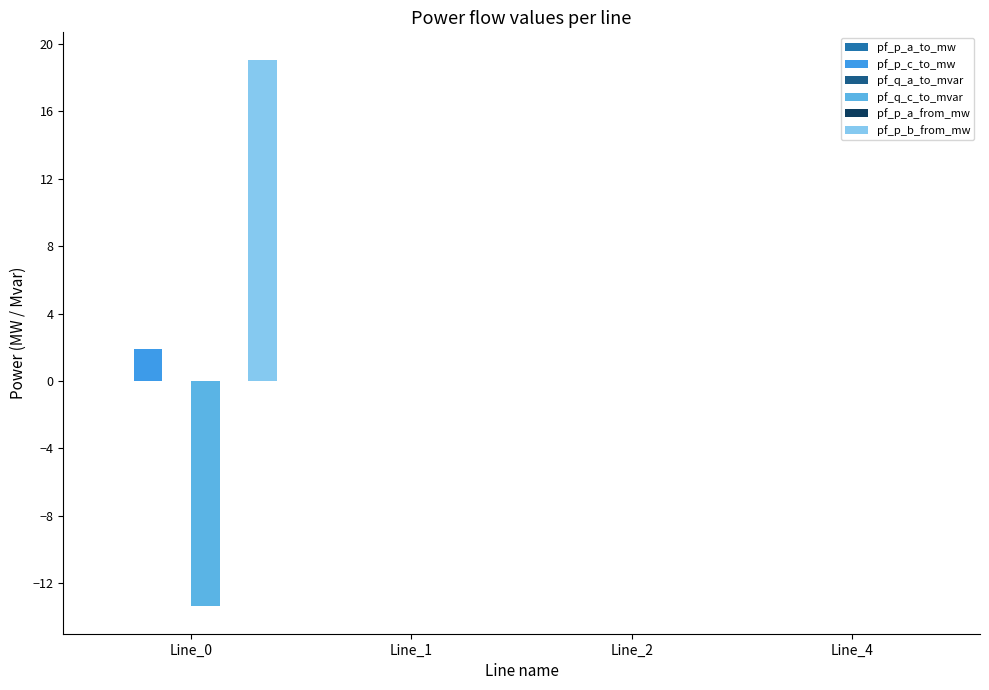

What is the sum of all pf_q_c_to_mvar values?

-13.4